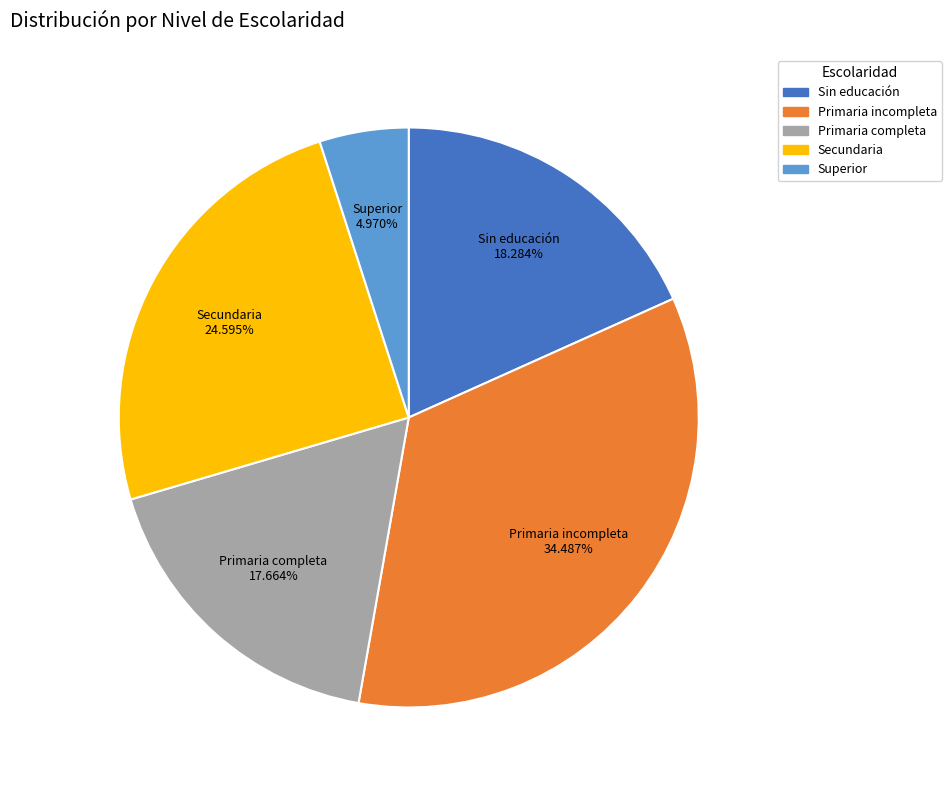

Which slice is the smallest?

Superior